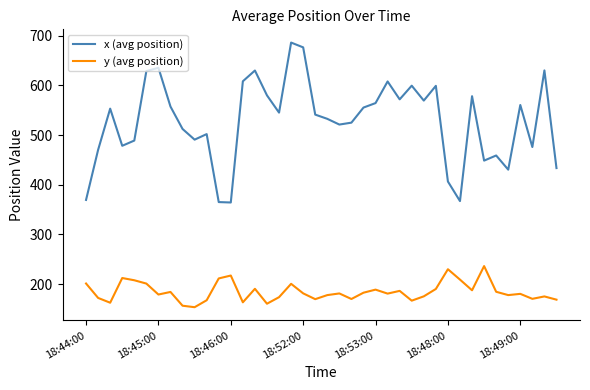

Rank the series by their average value, from highest to lowest.

x (avg position), y (avg position)